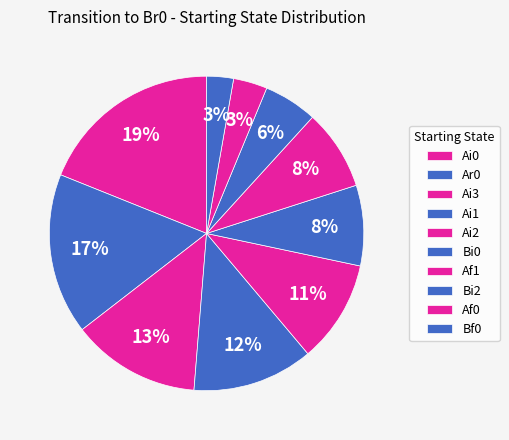

How many slices are in this pie chart?

10